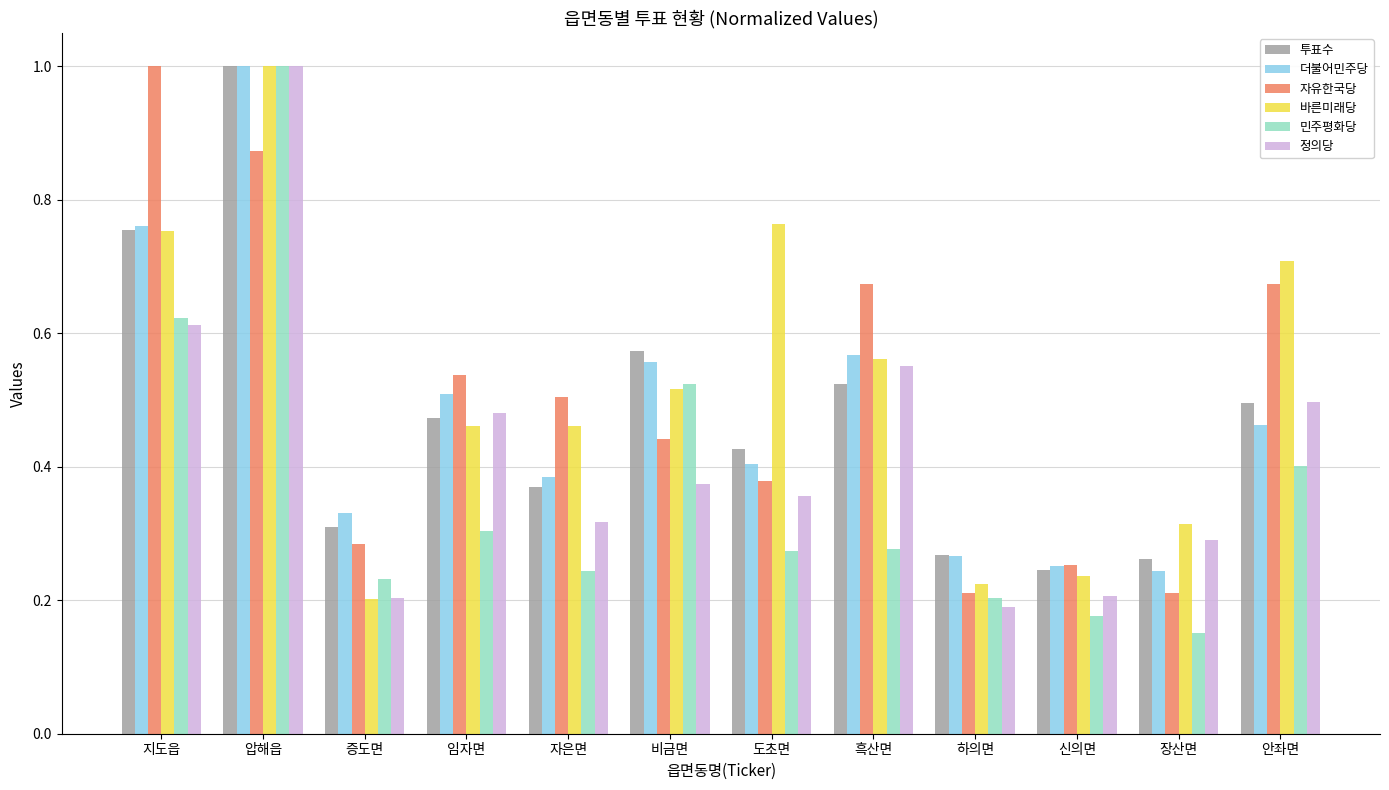

At how many categories does at least one series exceed 0?

12